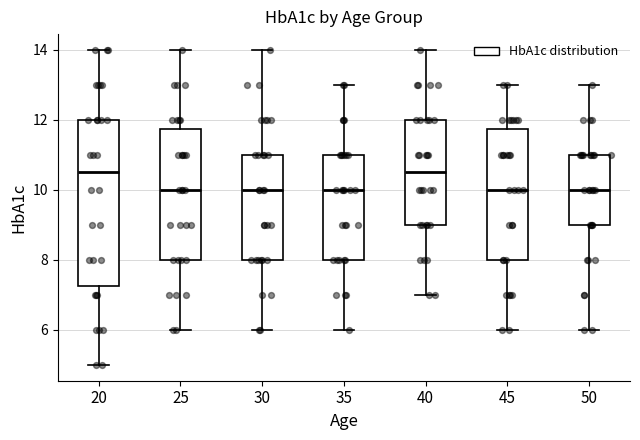

Comparing the boxes themselves (not the whiskers), which one is the tallest?

20